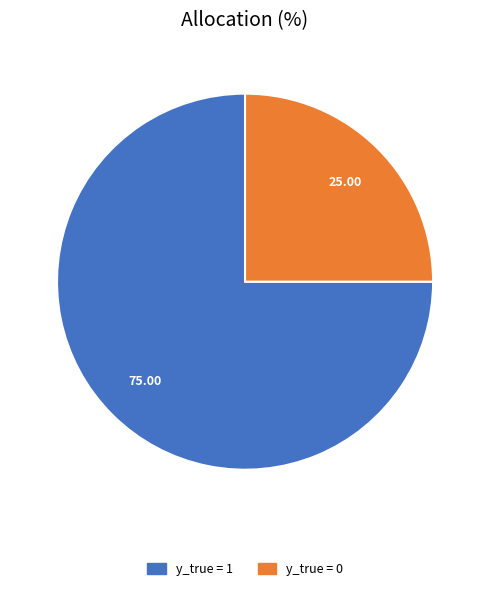

Which slice is the largest?

y_true = 1